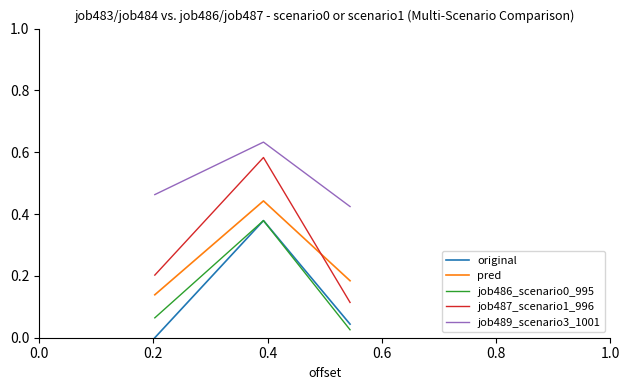

Which series has the largest total across all categories?

job489_scenario3_1001